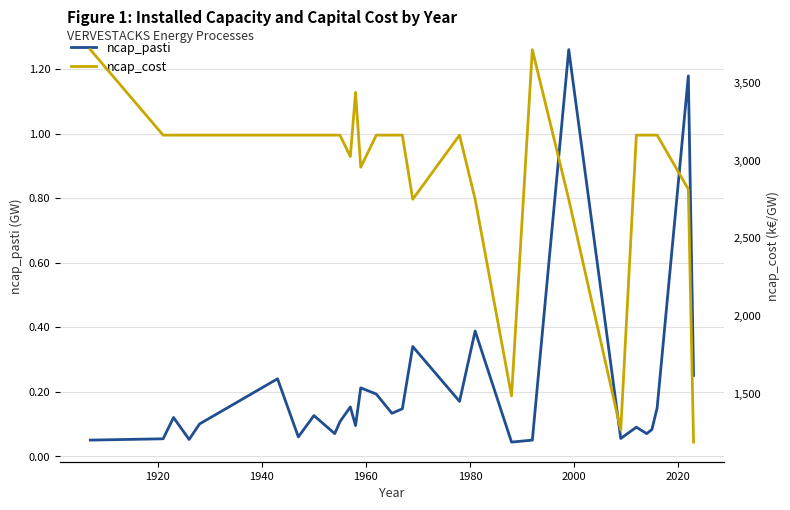

What is the spread (max minus min) of values at 1940?

3162.4